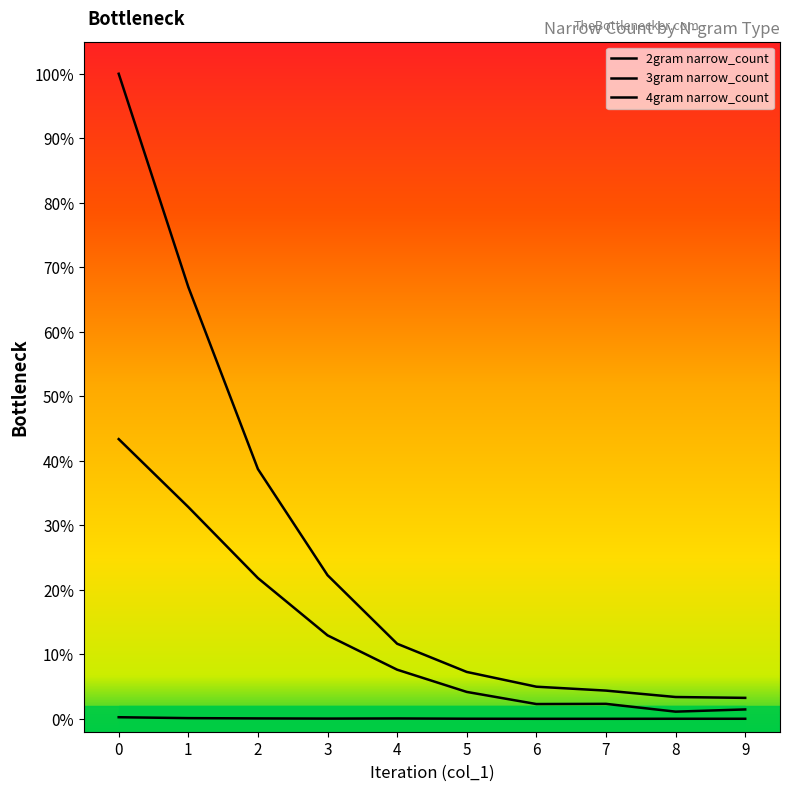

Which has a higher value, 3 or 8?

3